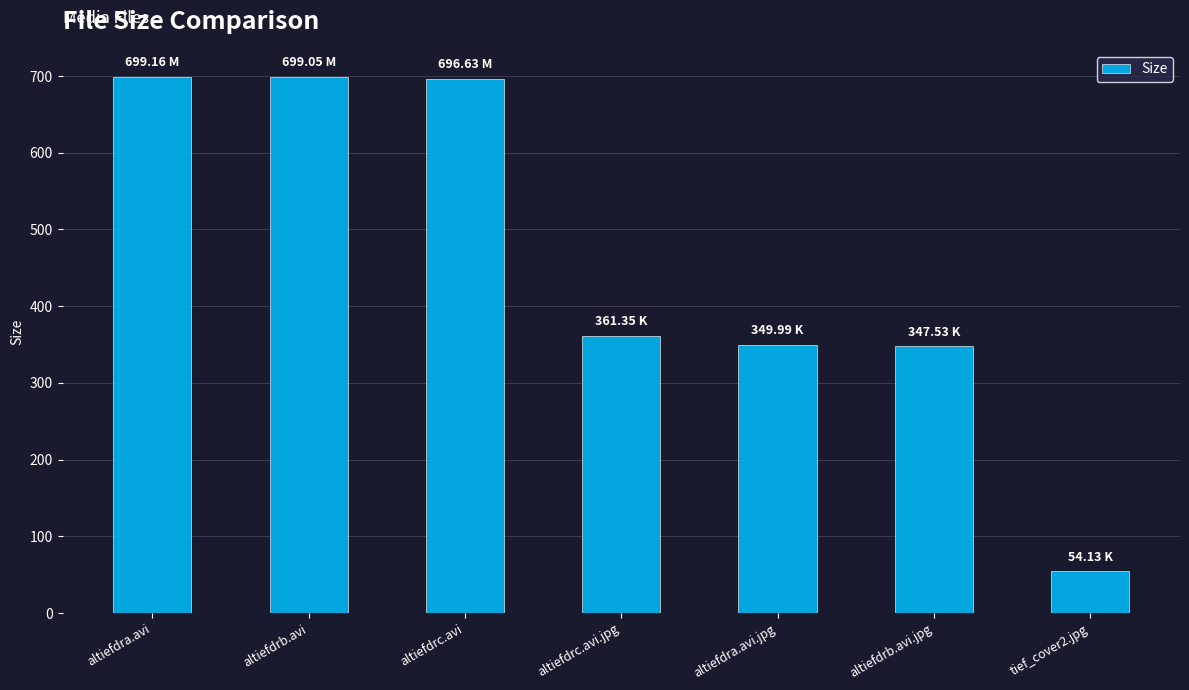

At which category does the chart reach its minimum across all series?

tief_cover2.jpg